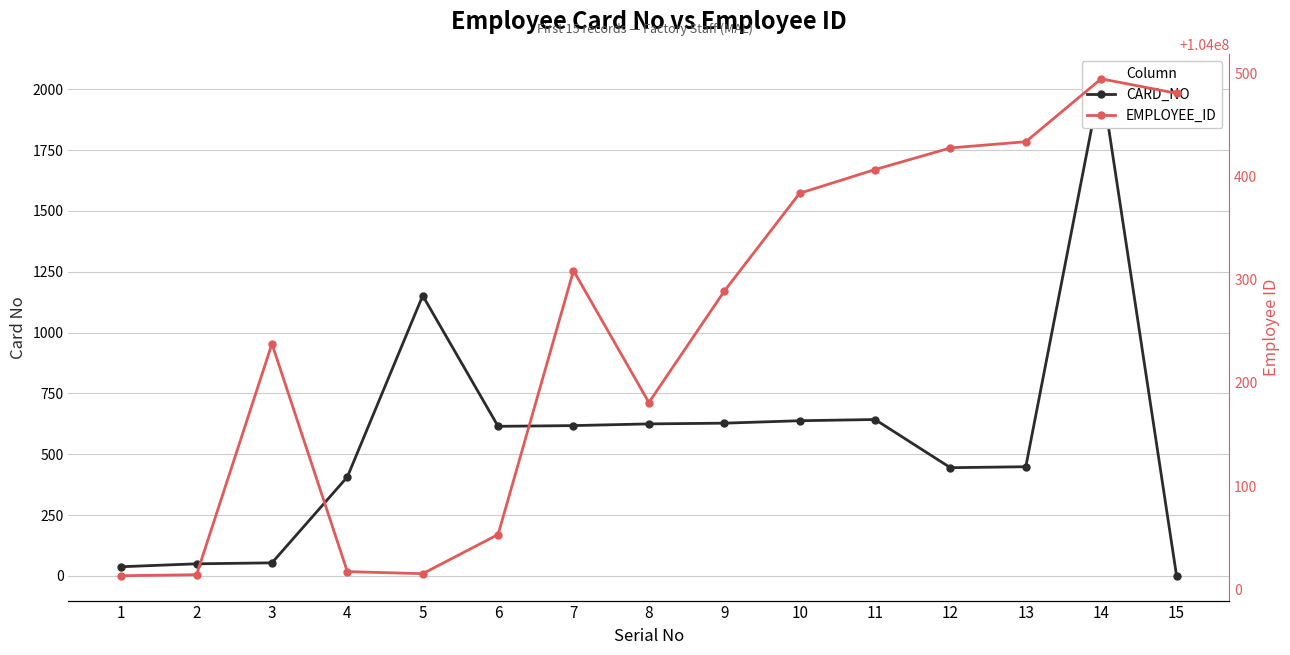

Which series has the largest range (max minus min)?

CARD_NO